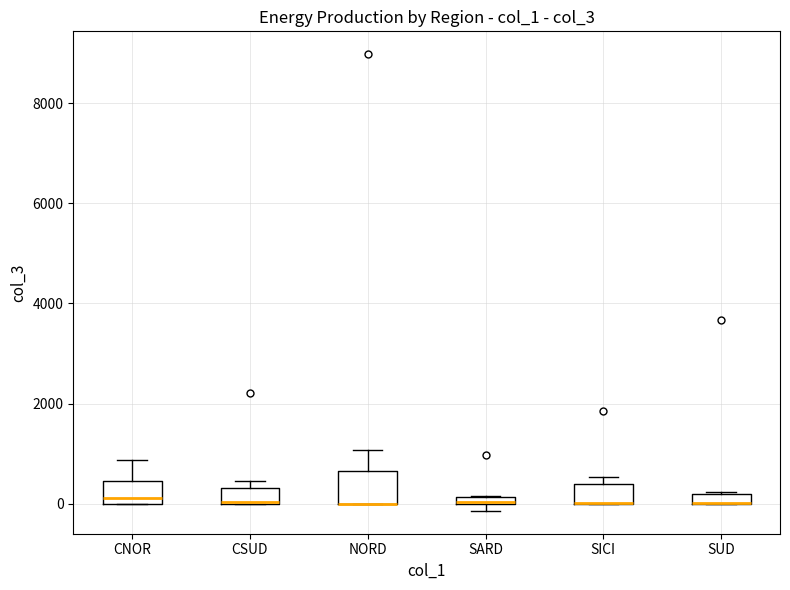

Comparing the boxes themselves (not the whiskers), which one is the tallest?

NORD